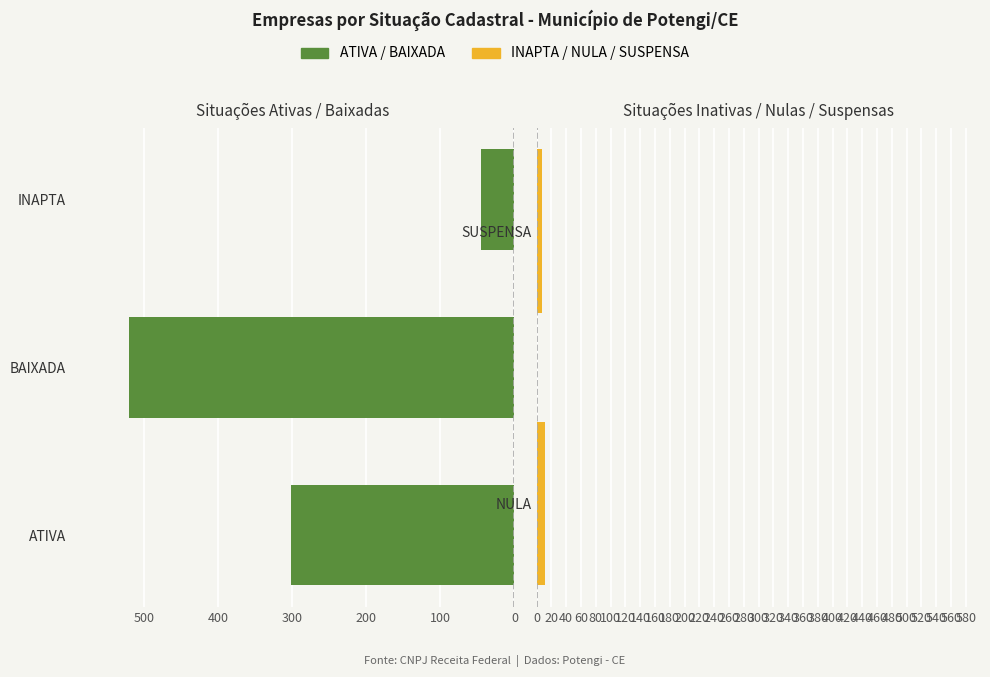

Where is INAPTA nearest to the value 22?

1